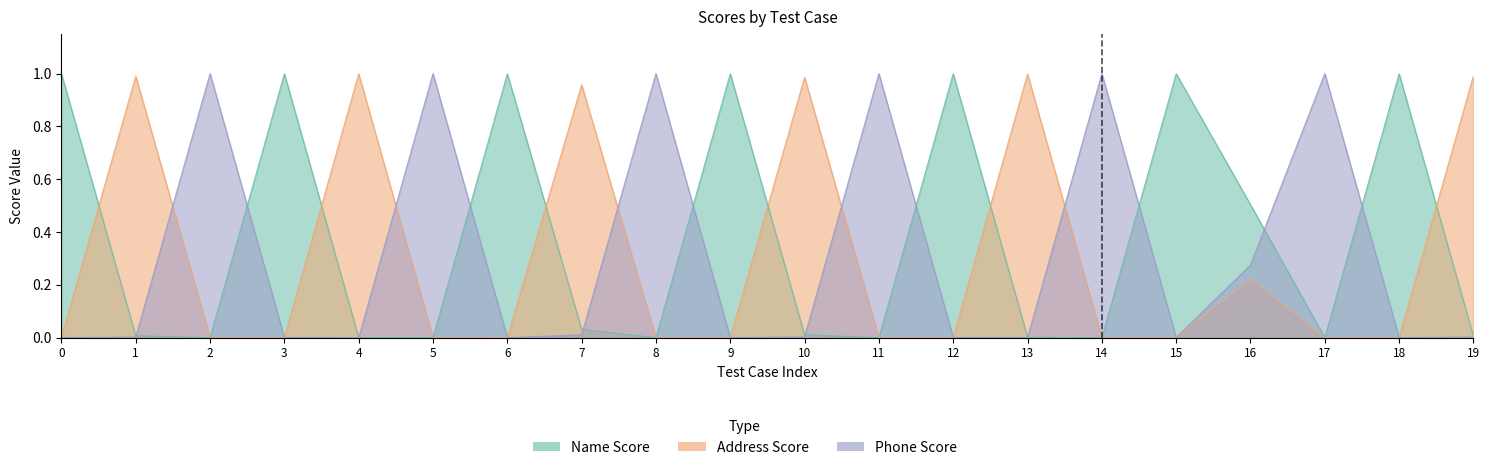

Count the number of data series in this chart.

3